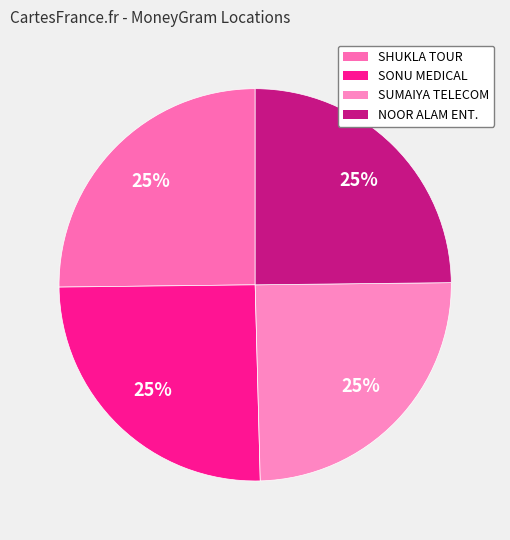

To the nearest percent, what is the average slice percentage?

25%